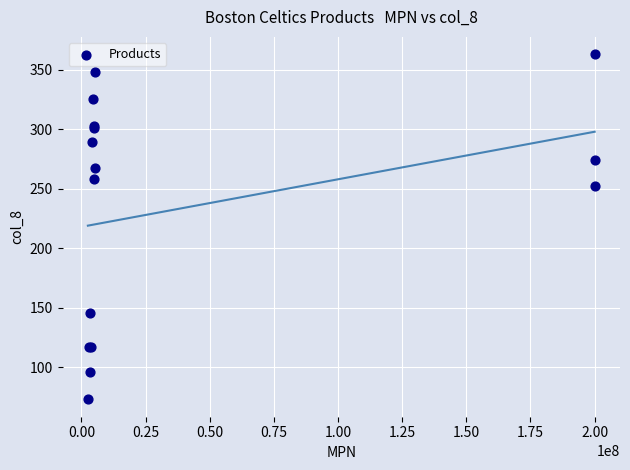

What Y value in the scatter plot is closest to 218?

252